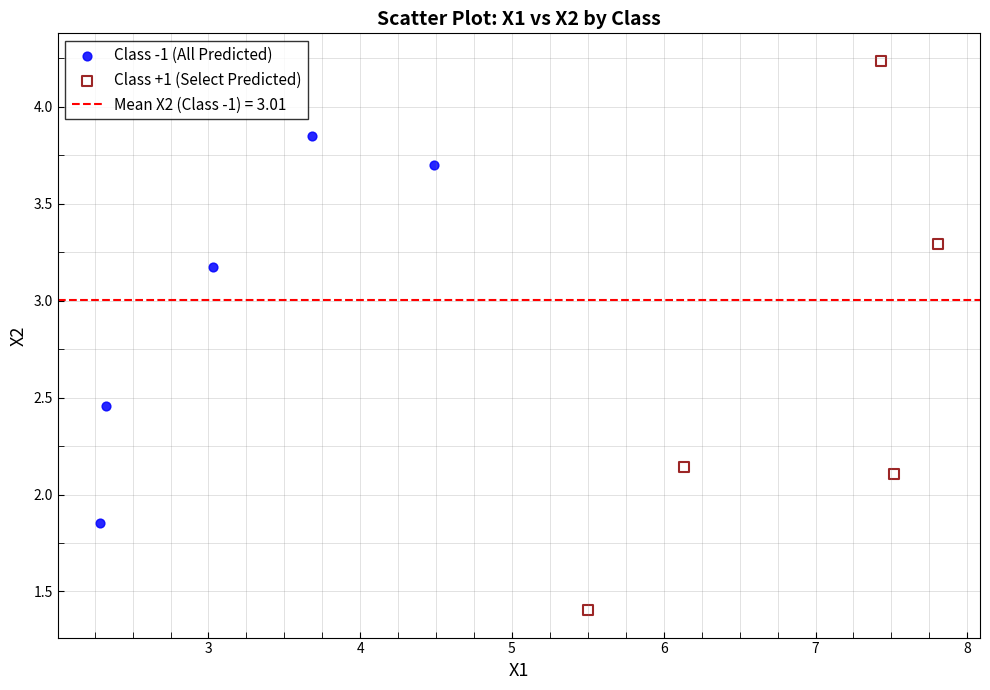

Which series reaches the maximum Y coordinate?

Class +1 (Select Predicted)